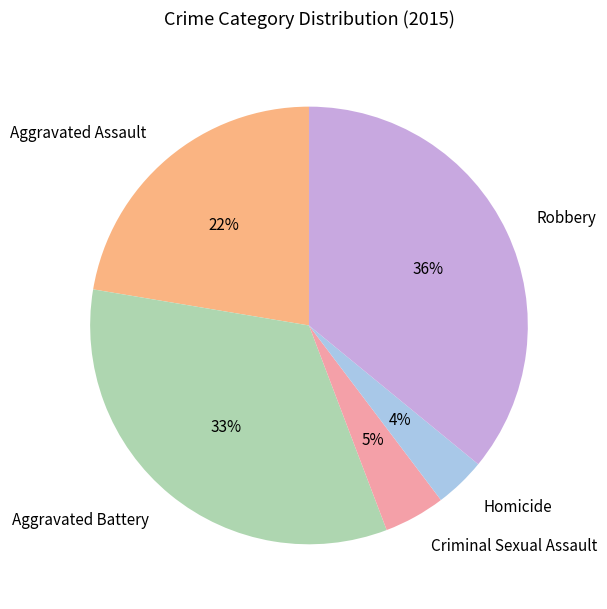

Is it true that Criminal Sexual Assault is 5% of the pie?

True